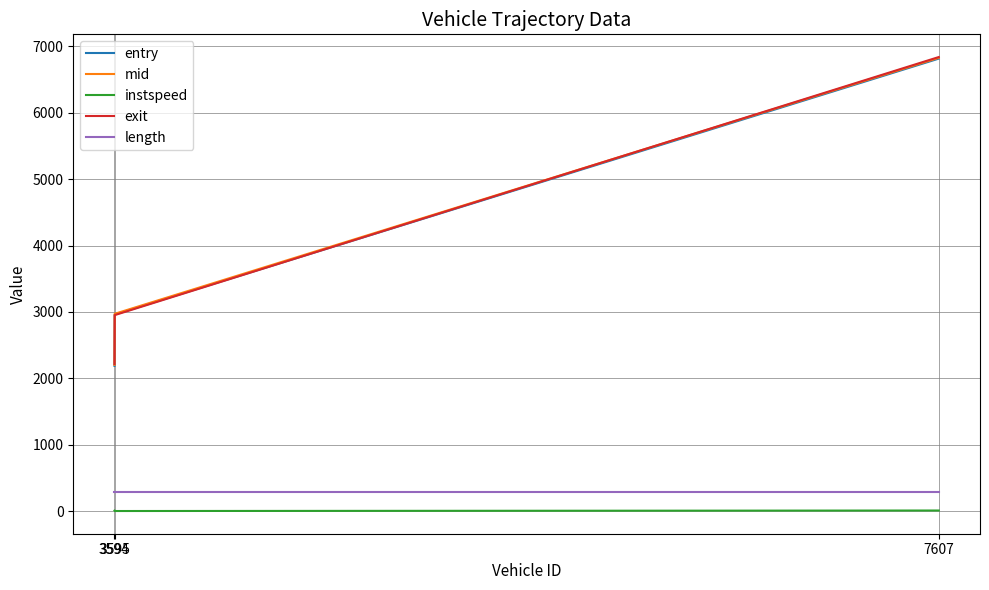

What is the greatest value displayed?

6835.9